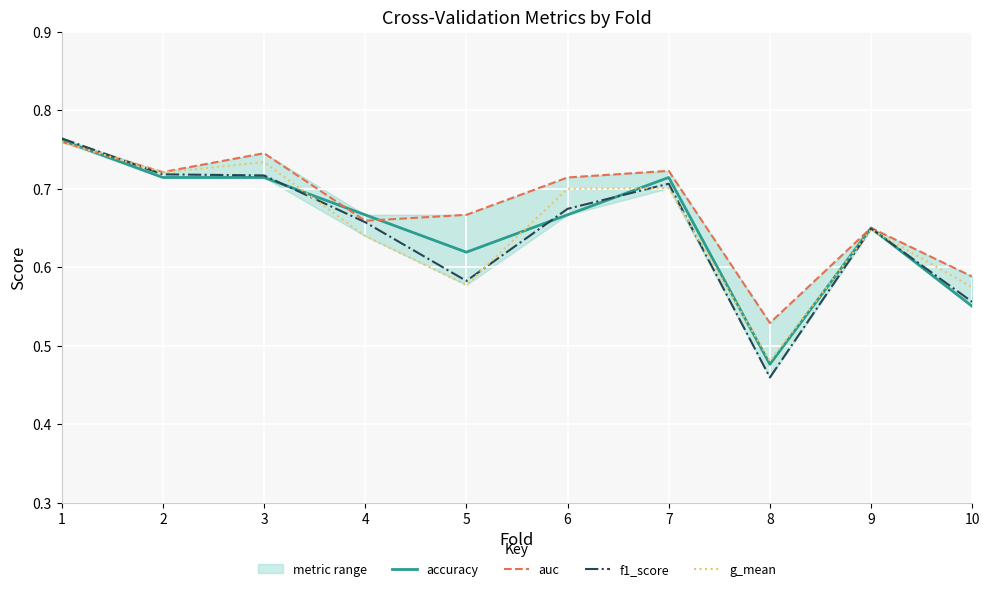

What is the greatest value displayed?

0.8